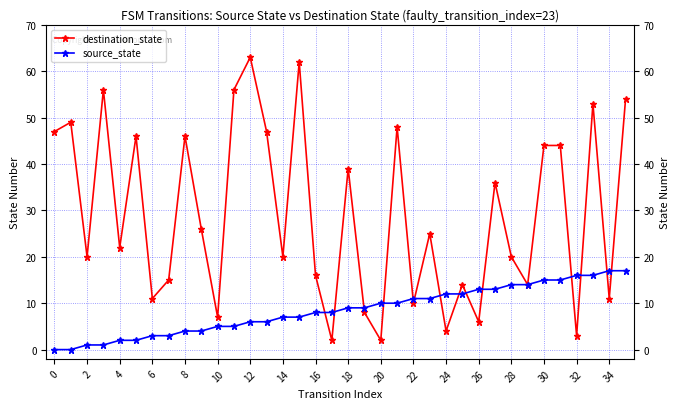

What are all the series names shown in the legend?

destination_state, source_state